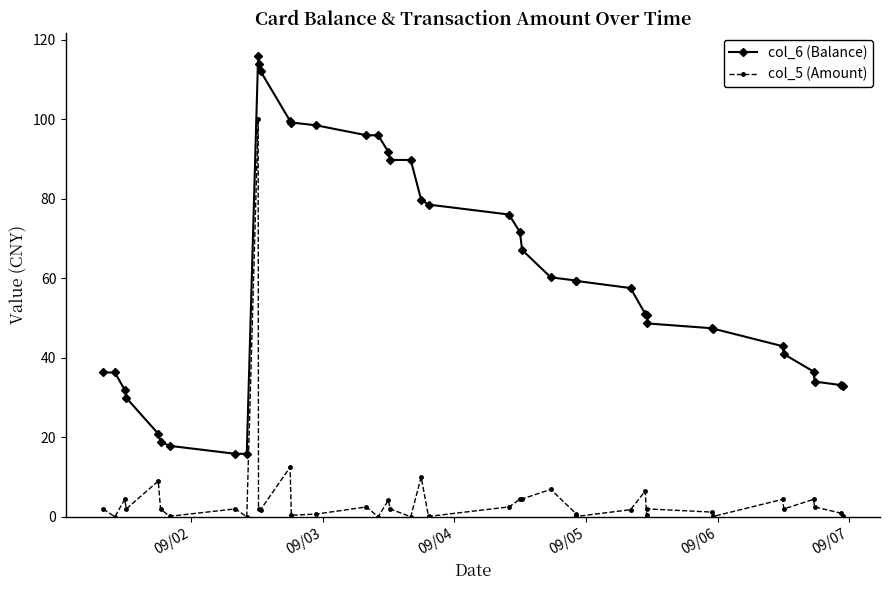

Which series has the largest total across all categories?

col_6 (Balance)